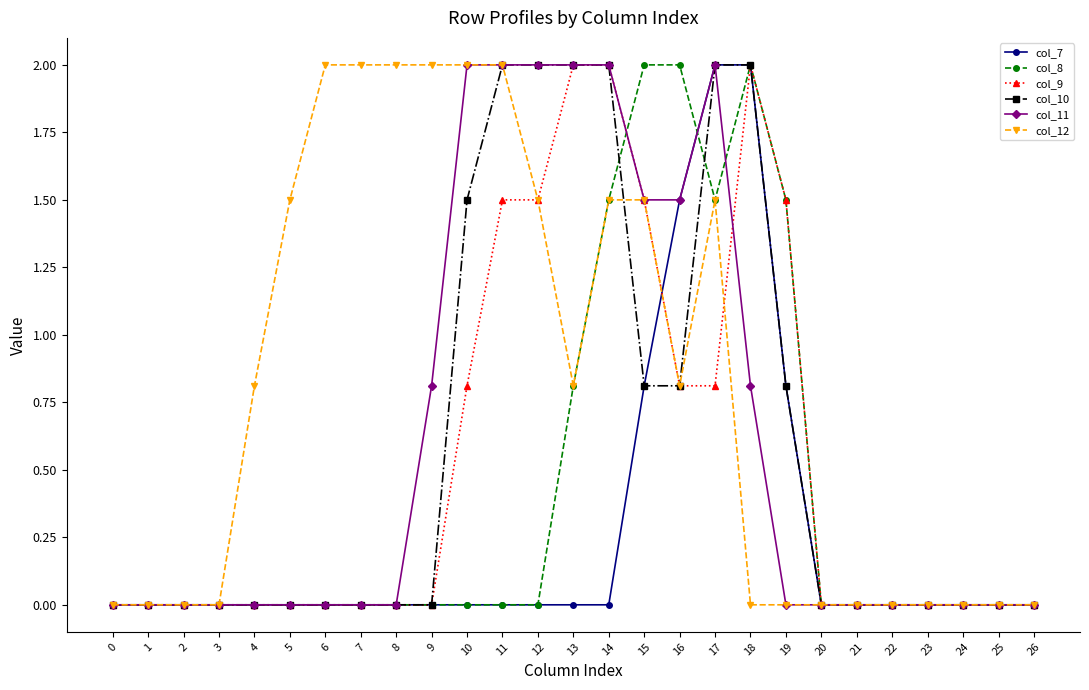

Between 6 and 23, which series saw the biggest shift?

col_12